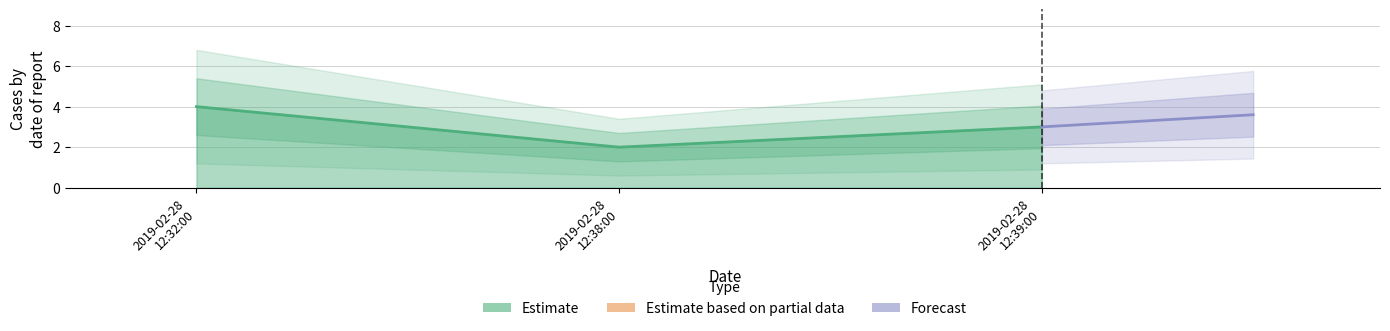

What is the approximate value at 2019-02-28 12:39:00?

3